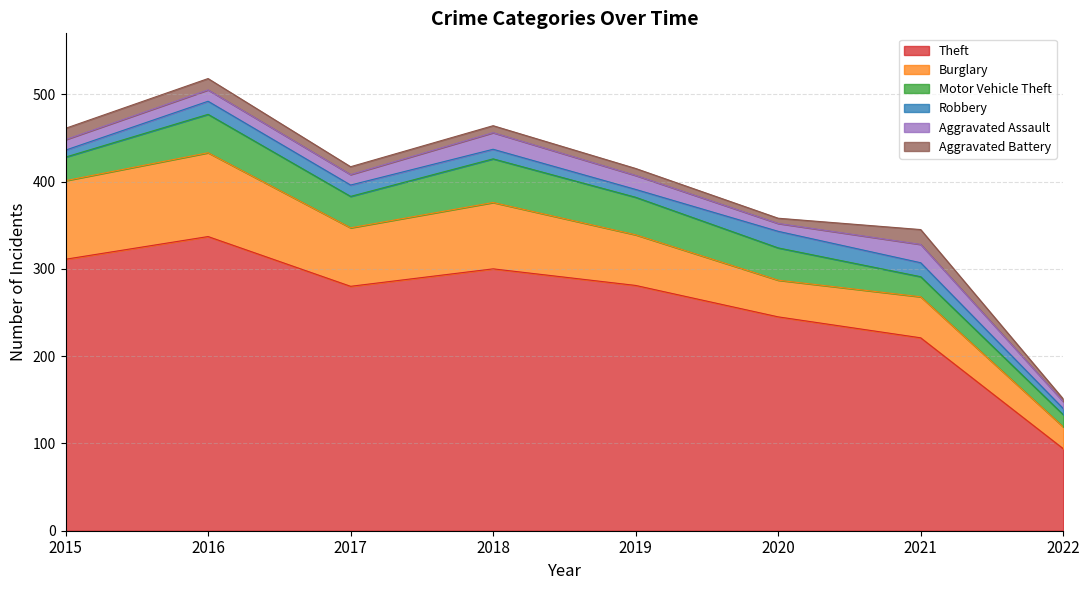

The Aggravated Battery series shows 18 at 2016. True or false?

False